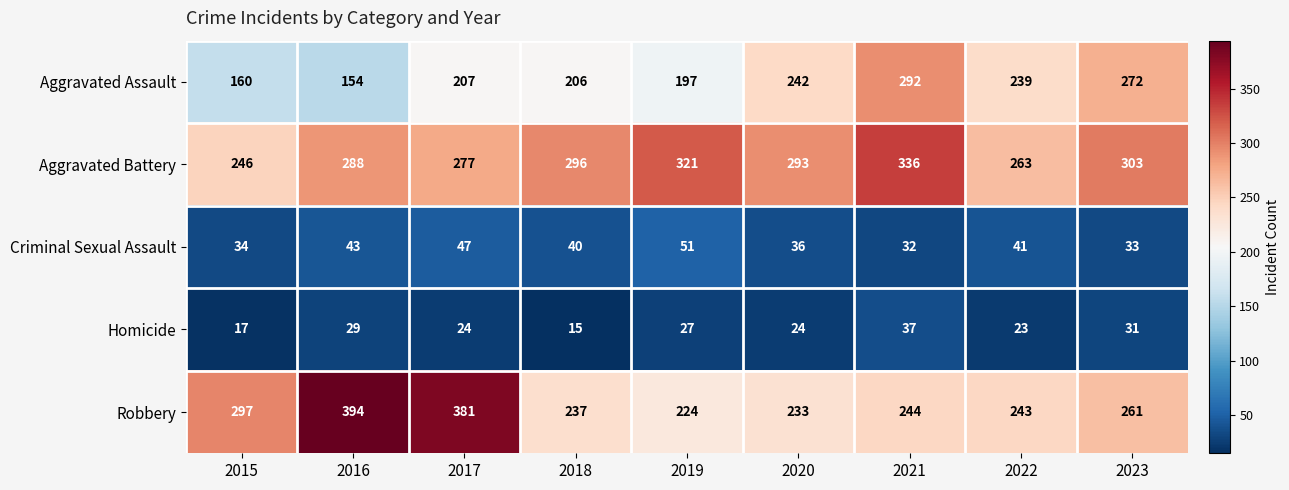

How many distinct data groups are displayed?

5